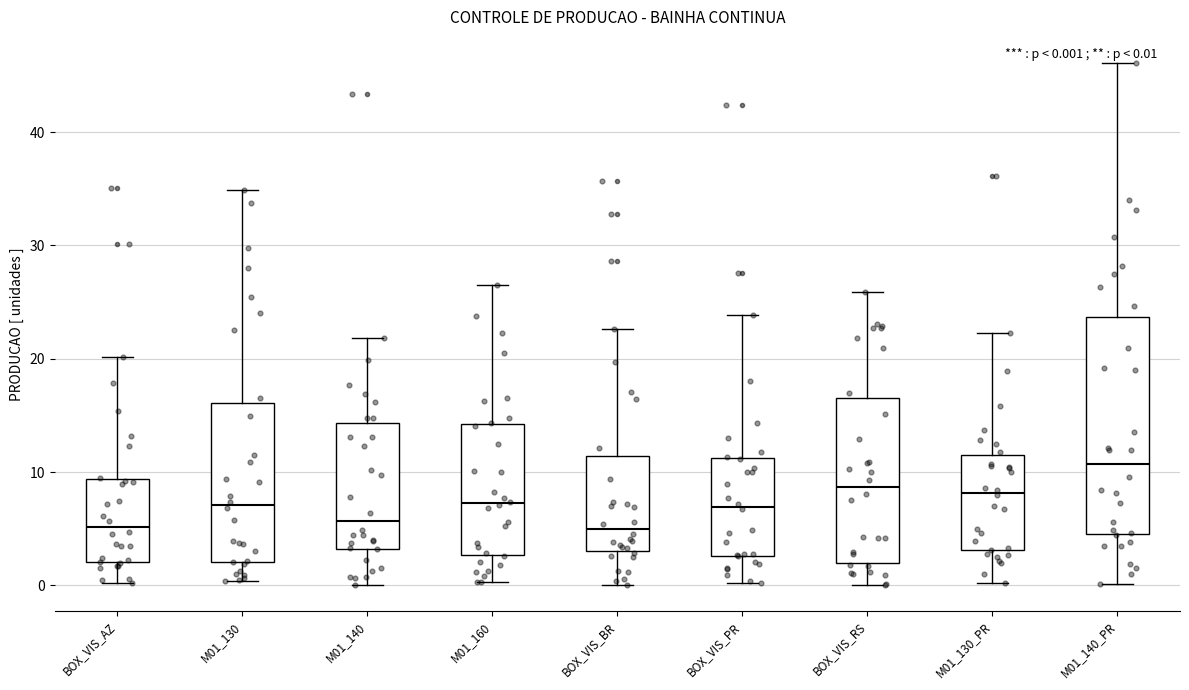

Comparing the boxes themselves (not the whiskers), which one is the tallest?

M01_140_PR